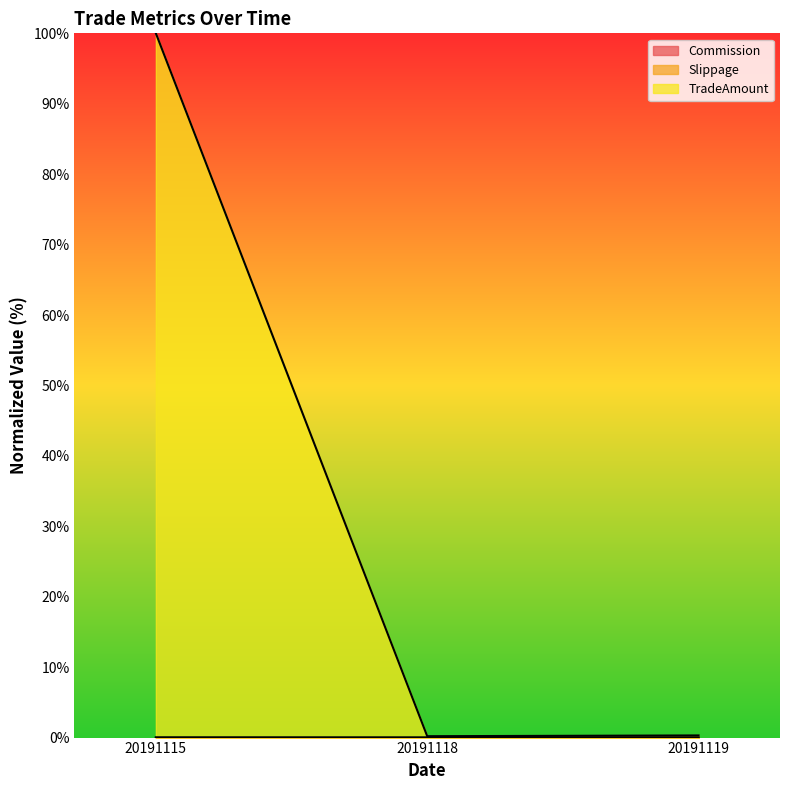

Which series has the largest range (max minus min)?

TradeAmount